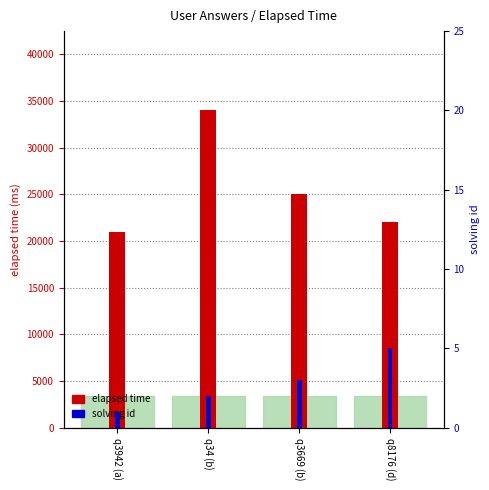

At which category is the sum across all series the highest?

q34 (b)